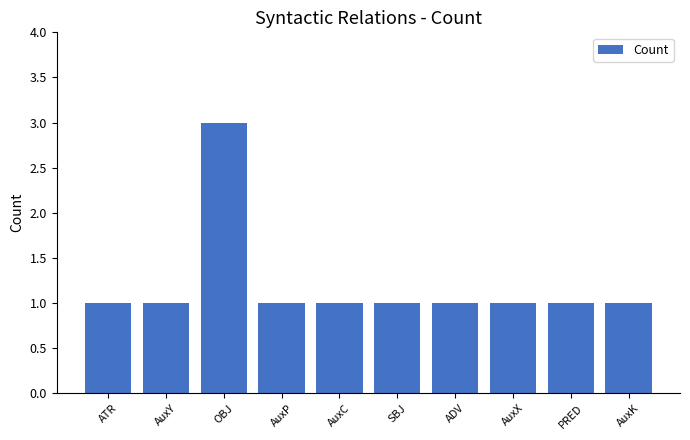

Reading left to right, list all the values displayed in this chart.

ATR=1	AuxY=1	OBJ=3	AuxP=1	AuxC=1	SBJ=1	ADV=1	AuxX=1	PRED=1	AuxK=1